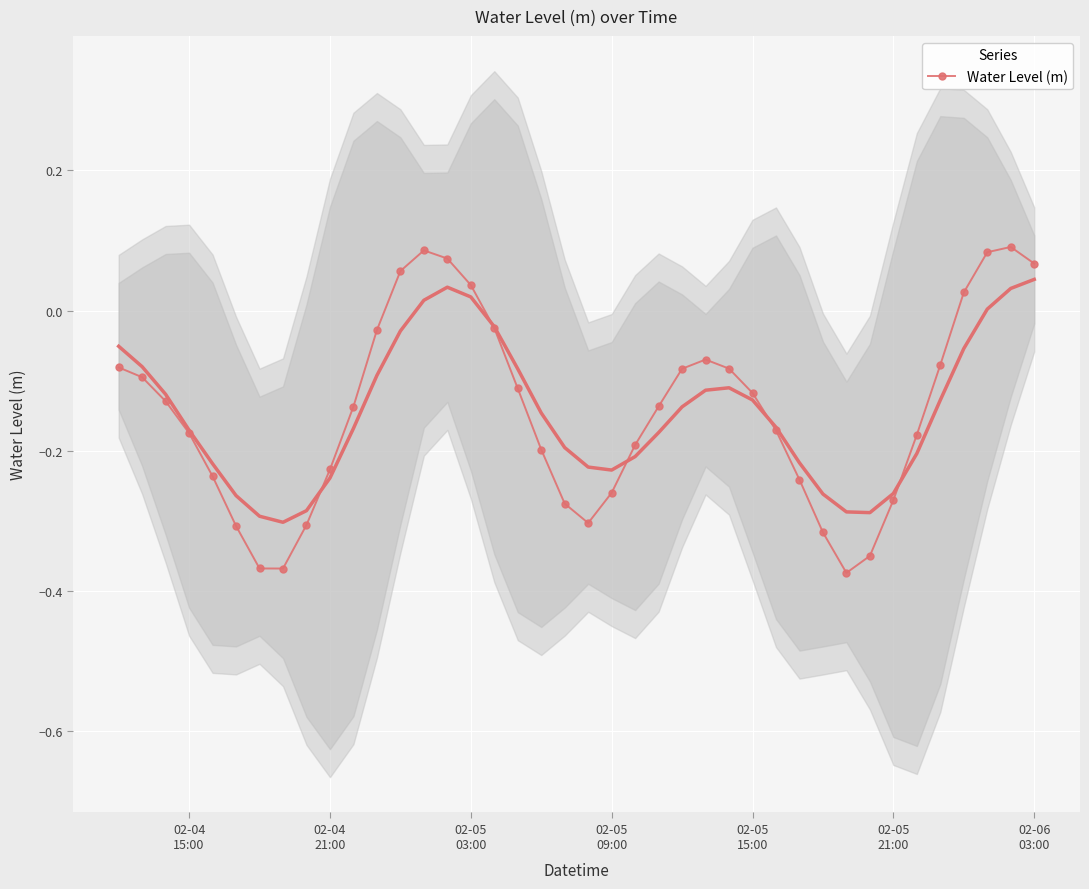

True or false: Water Level (m) has more than 0 points higher than both neighbors.

True